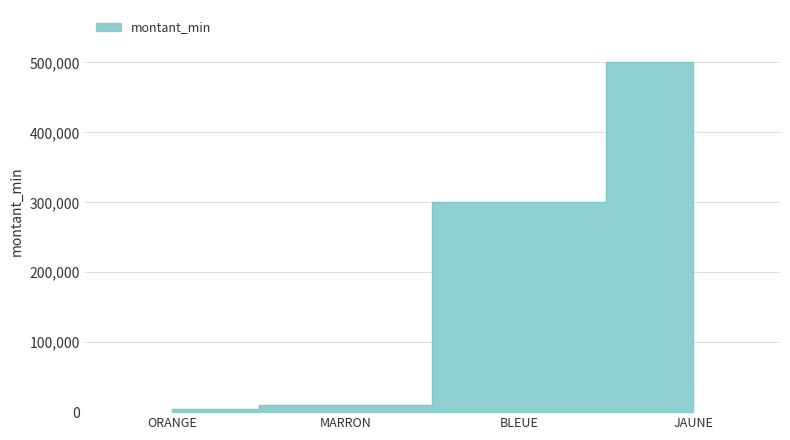

Where is the data nearest to the value 252500?

BLEUE